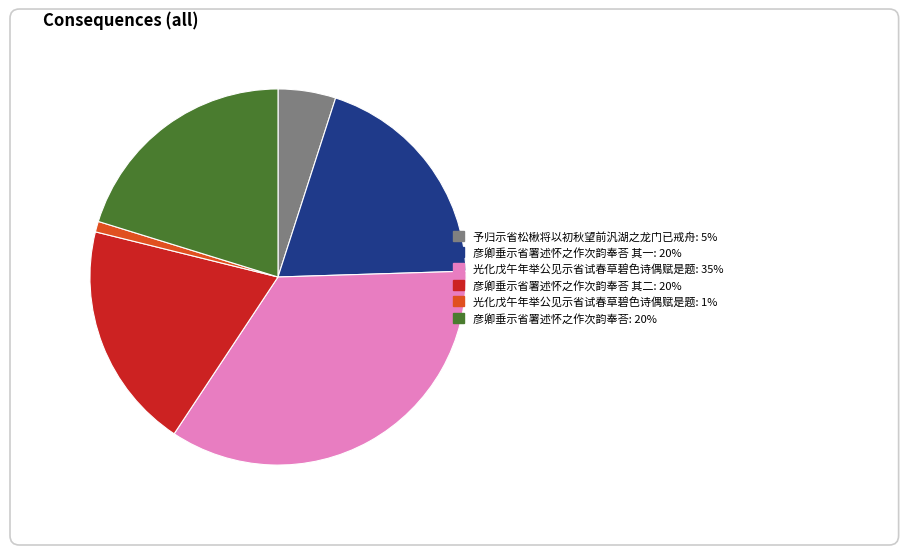

Is there a majority slice in this chart?

No